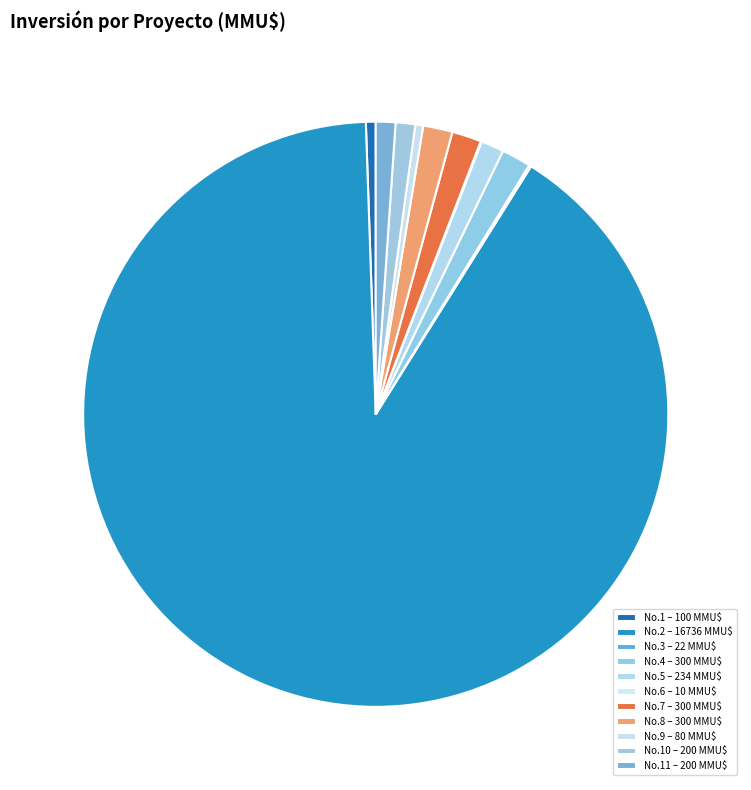

Is there a majority slice in this chart?

Yes